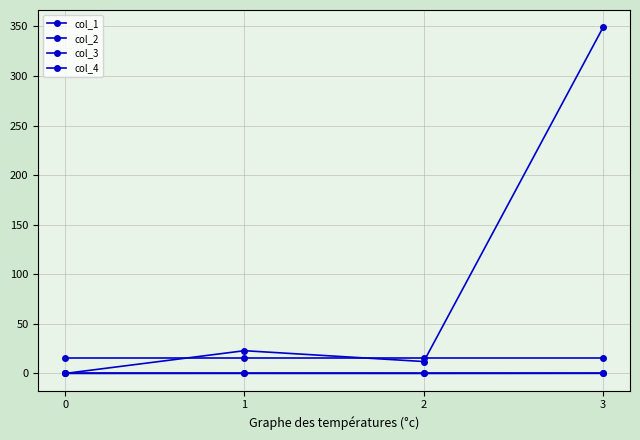

Count the number of categories in the chart.

4